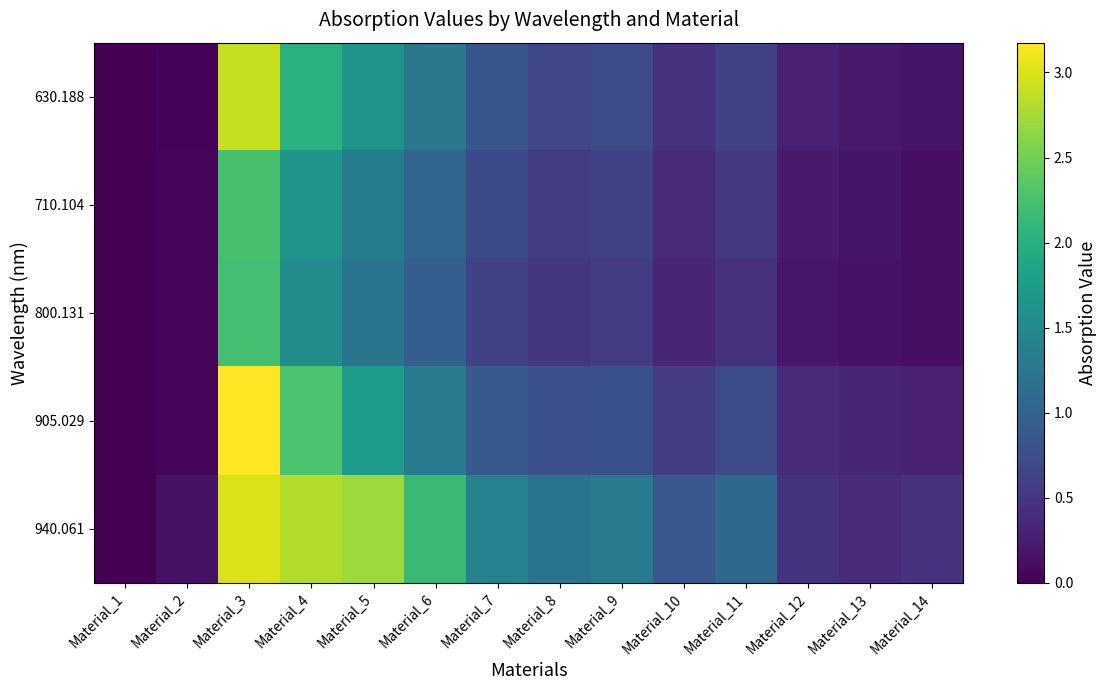

Which series has the largest range (max minus min)?

905.029